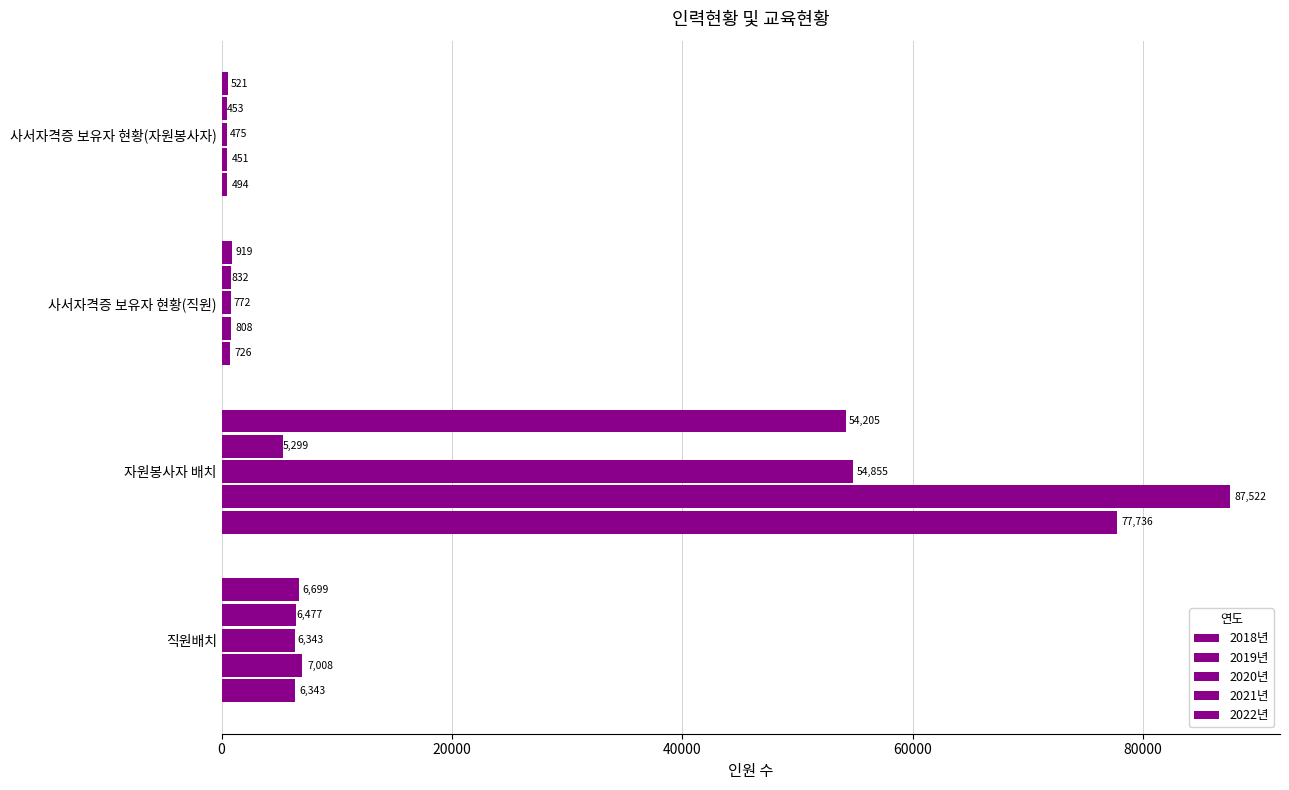

How many data points in 2019년 are less than 7008?

2